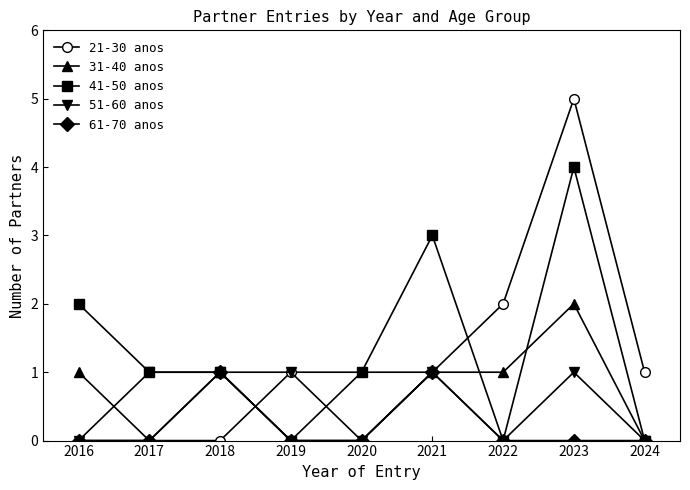

What is the difference between the maximum and minimum values in the 31-40 anos series?

2